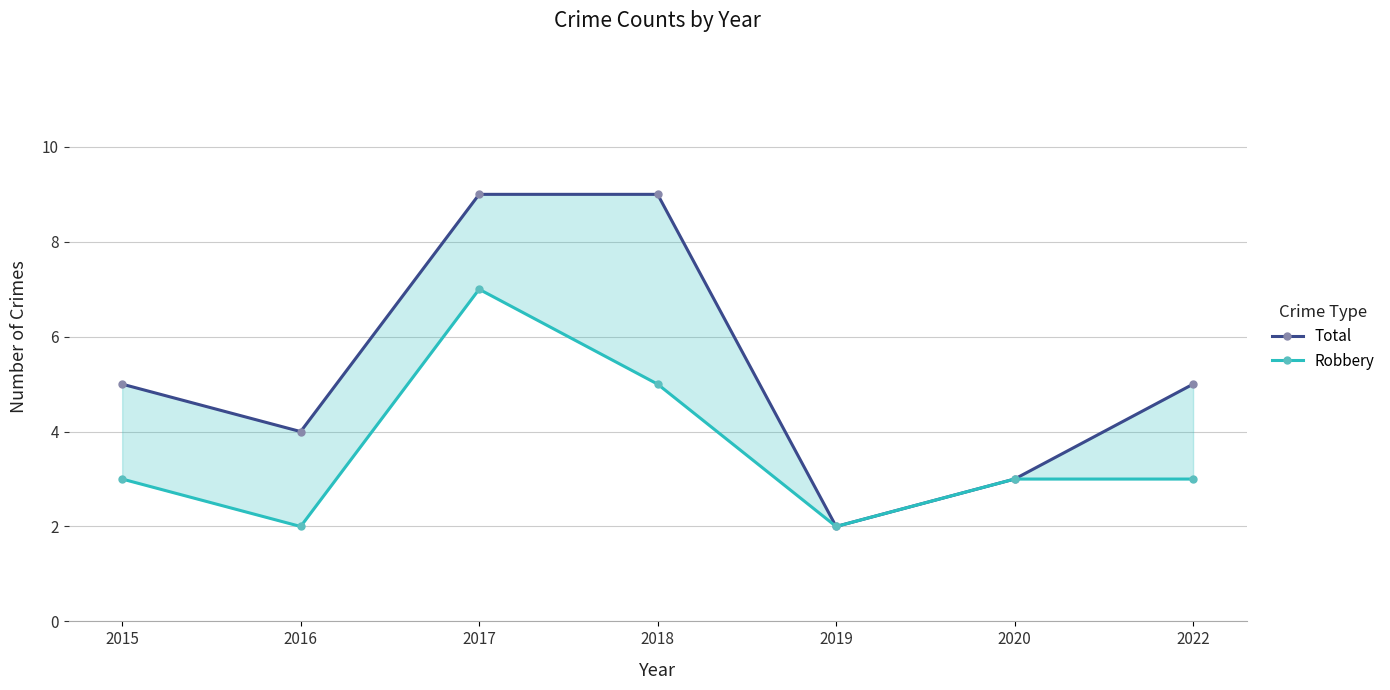

At which category does the chart reach its peak across all series?

2017